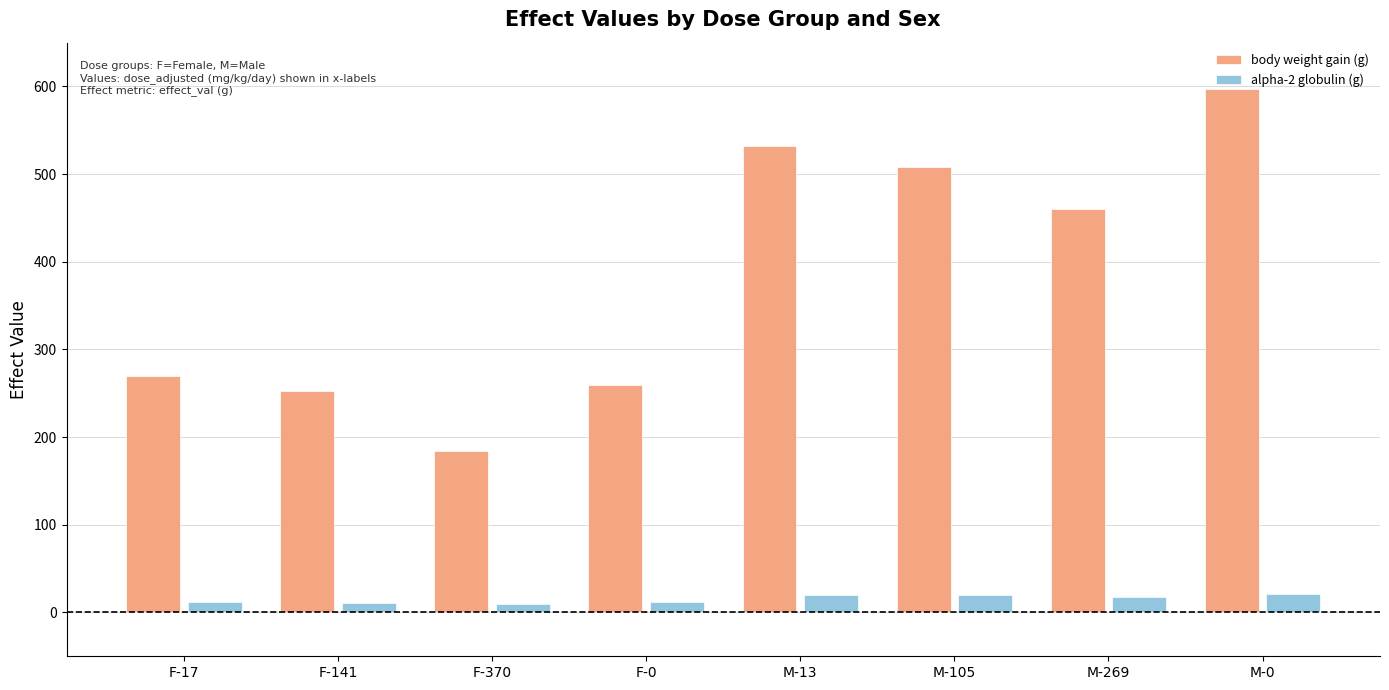

What is the difference between the second highest and minimum values in the alpha-2 globulin (g) series?

9.9